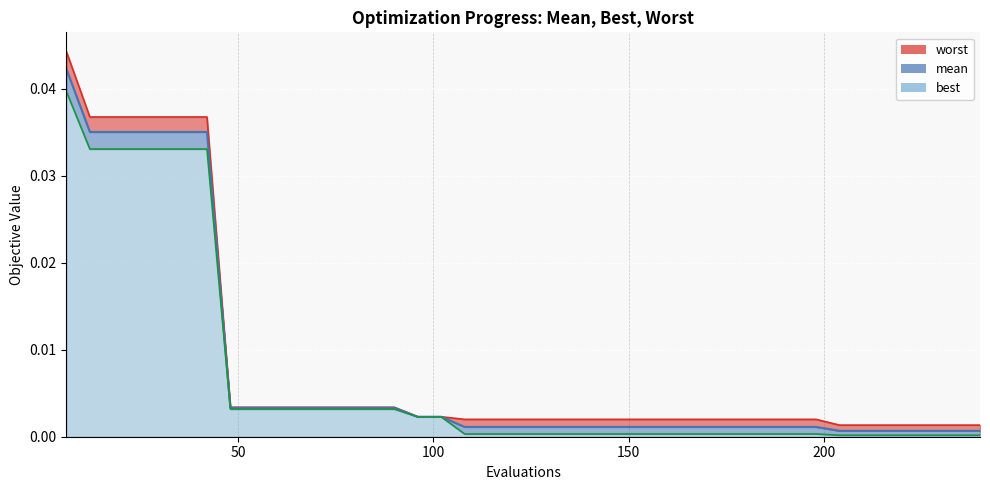

At which label is worst closest to 0?

204